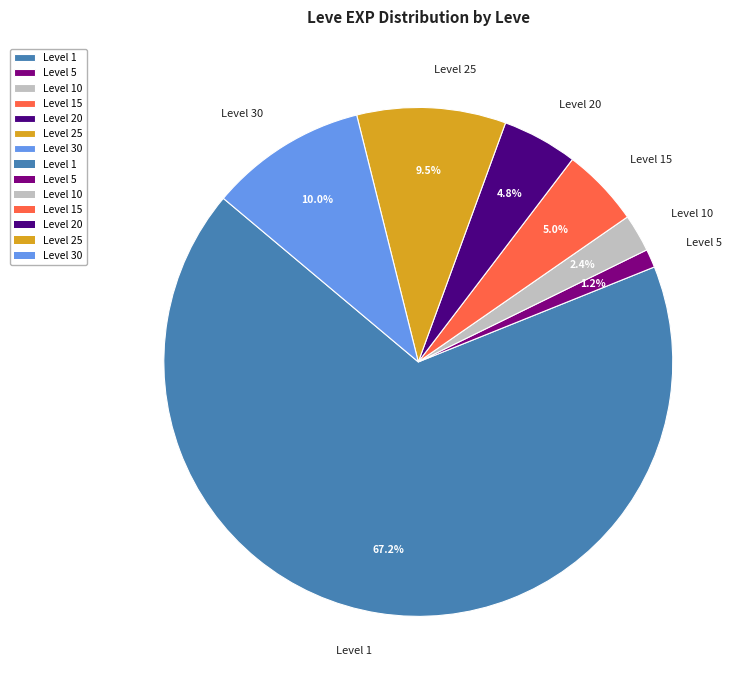

Between Level 5 and Level 15, which is larger?

Level 15